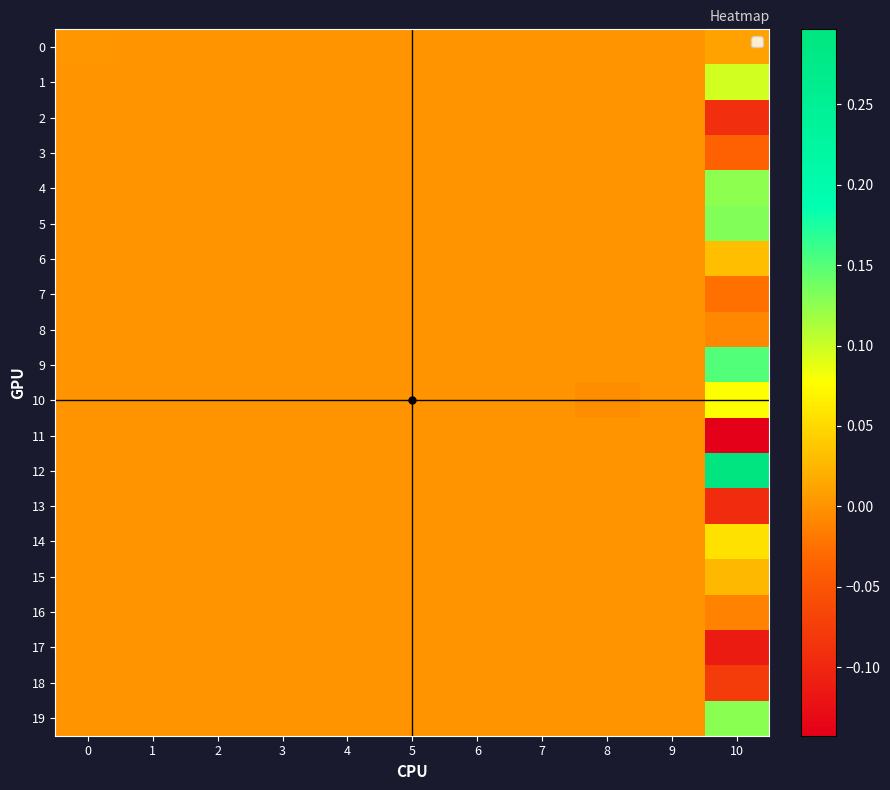

Rank the series at 9 from highest to lowest value.

0, 1, 2, 3, 4, 5, 6, 7, 8, 9, 10, 11, 12, 13, 14, 15, 16, 17, 18, 19